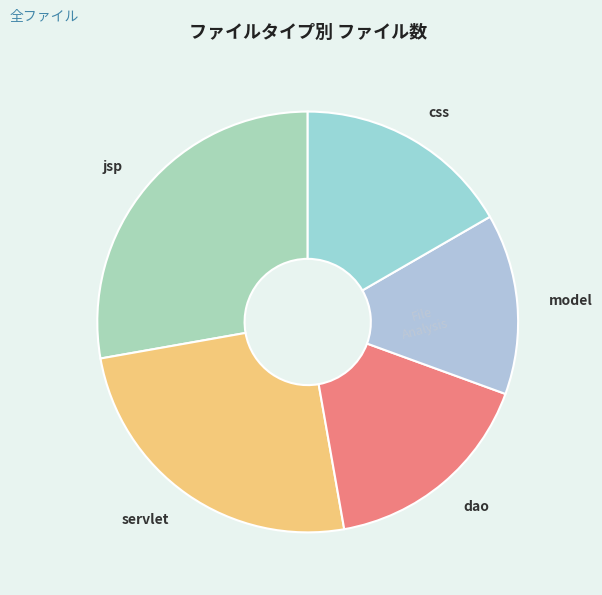

Does servlet represent more than half of the total?

No